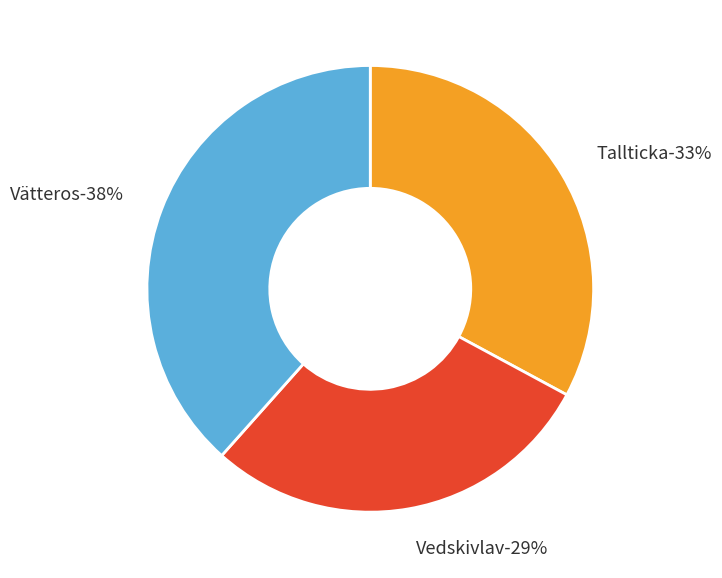

How many segments does this pie chart have?

3